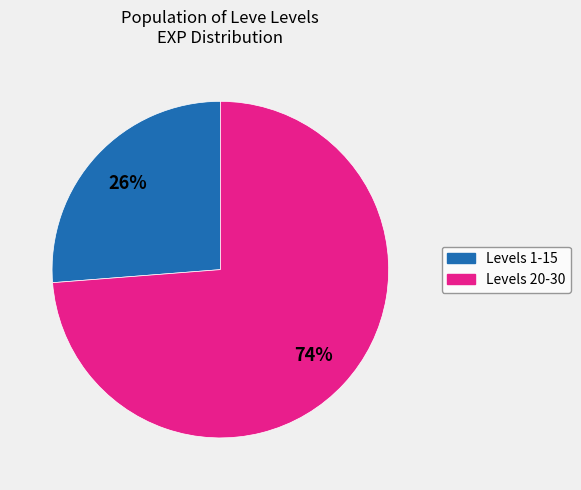

Is there any slice that represents more than half of the pie?

Yes